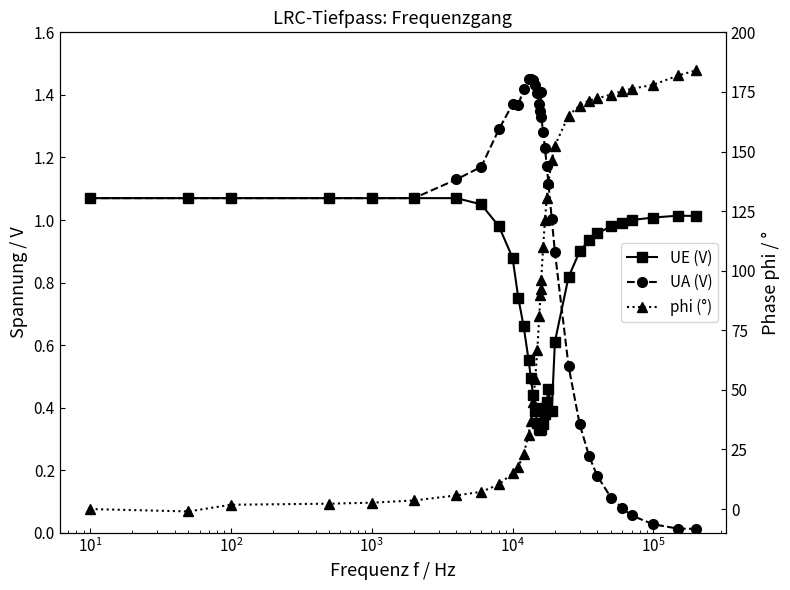

Is it true that phi (°) equals 4.5 at $\mathdefault{10^{3}}$?

False